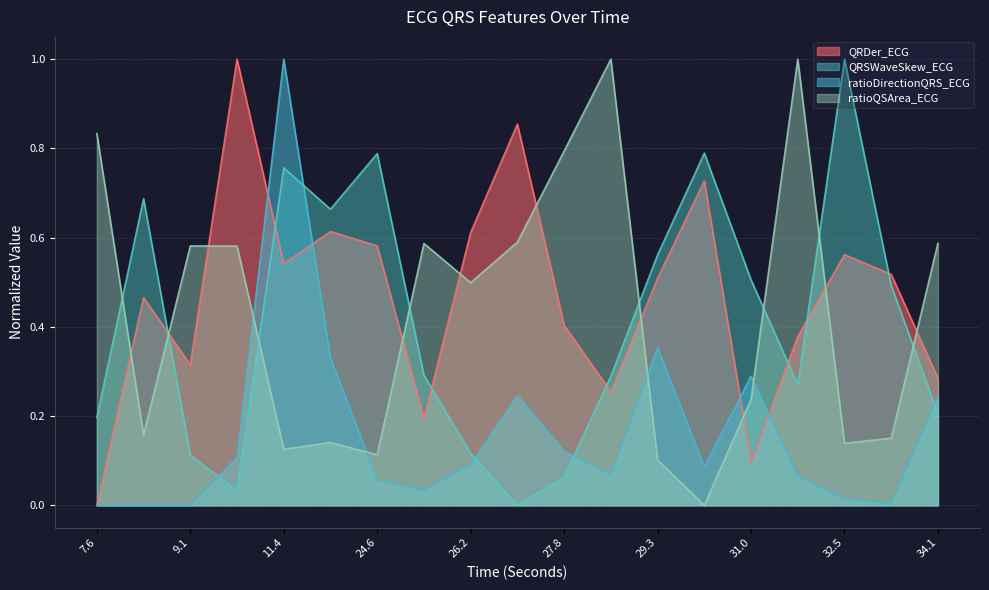

What is the value of the ratioDirectionQRS_ECG point at the 19th from the left?

0.2